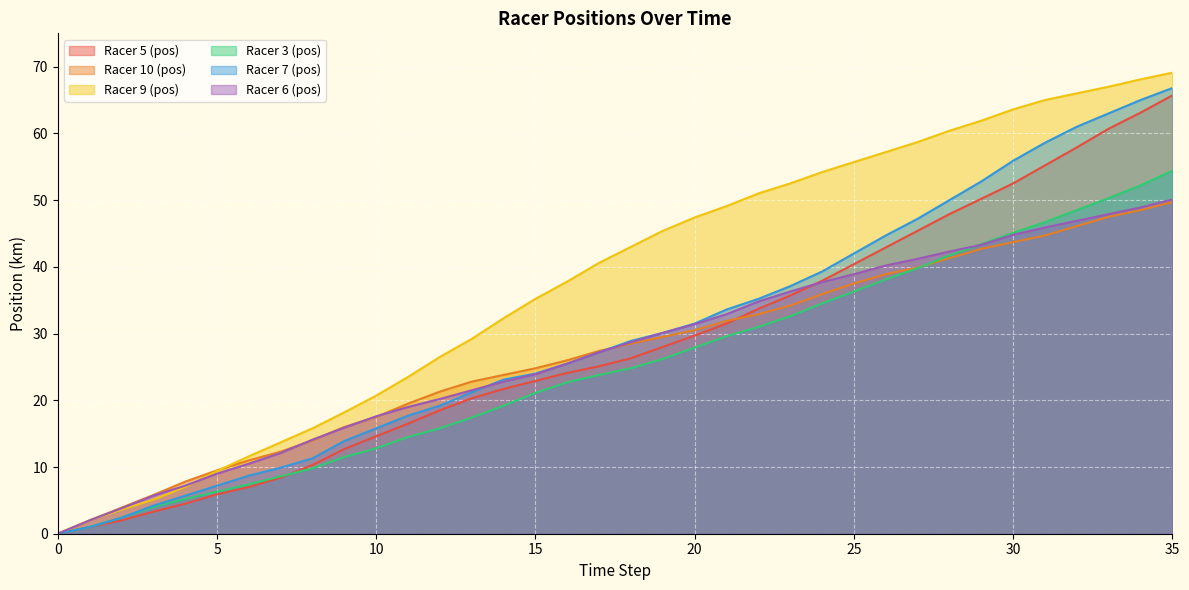

Between 8 and 16, which series saw the biggest shift?

Racer 9 (pos)